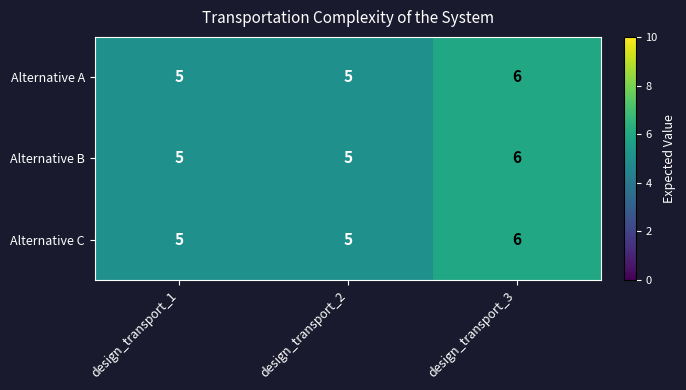

Count the Alternative A values in the range 5 to 6.

3